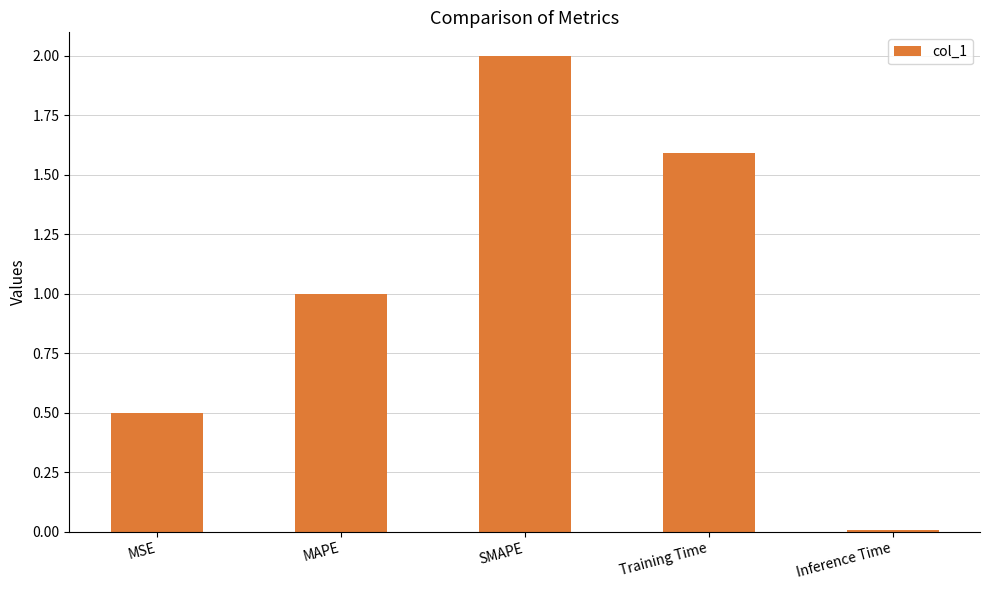

Are the bars grouped side by side (vs. stacked)?

No